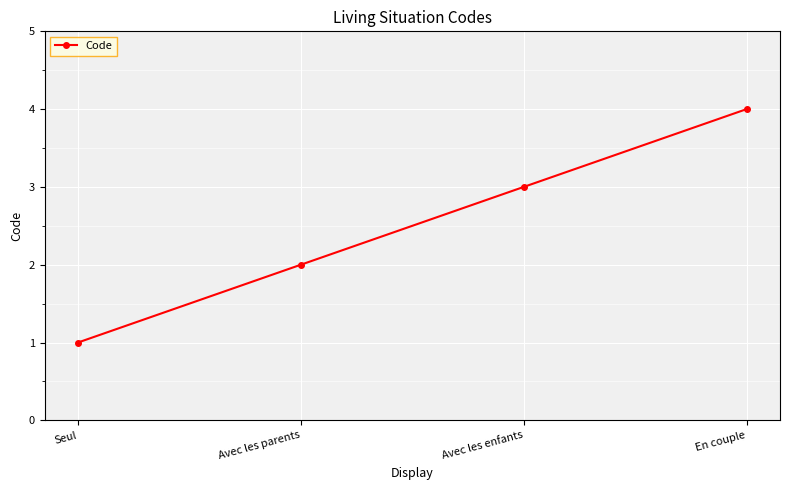

Rank the categories by value from highest to lowest.

En couple, Avec les enfants, Avec les parents, Seul